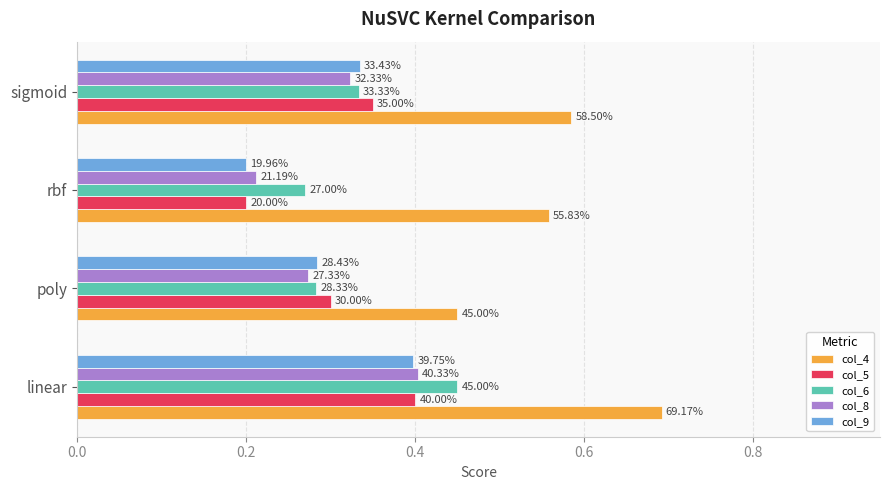

What are all the series names shown in the legend?

col_4, col_5, col_6, col_8, col_9